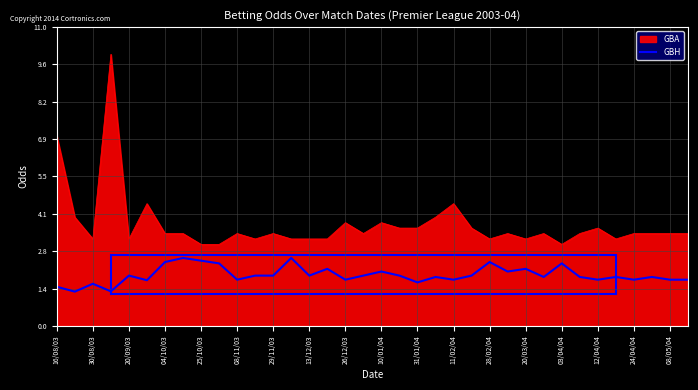

What is the maximum value shown in the chart?

10.0